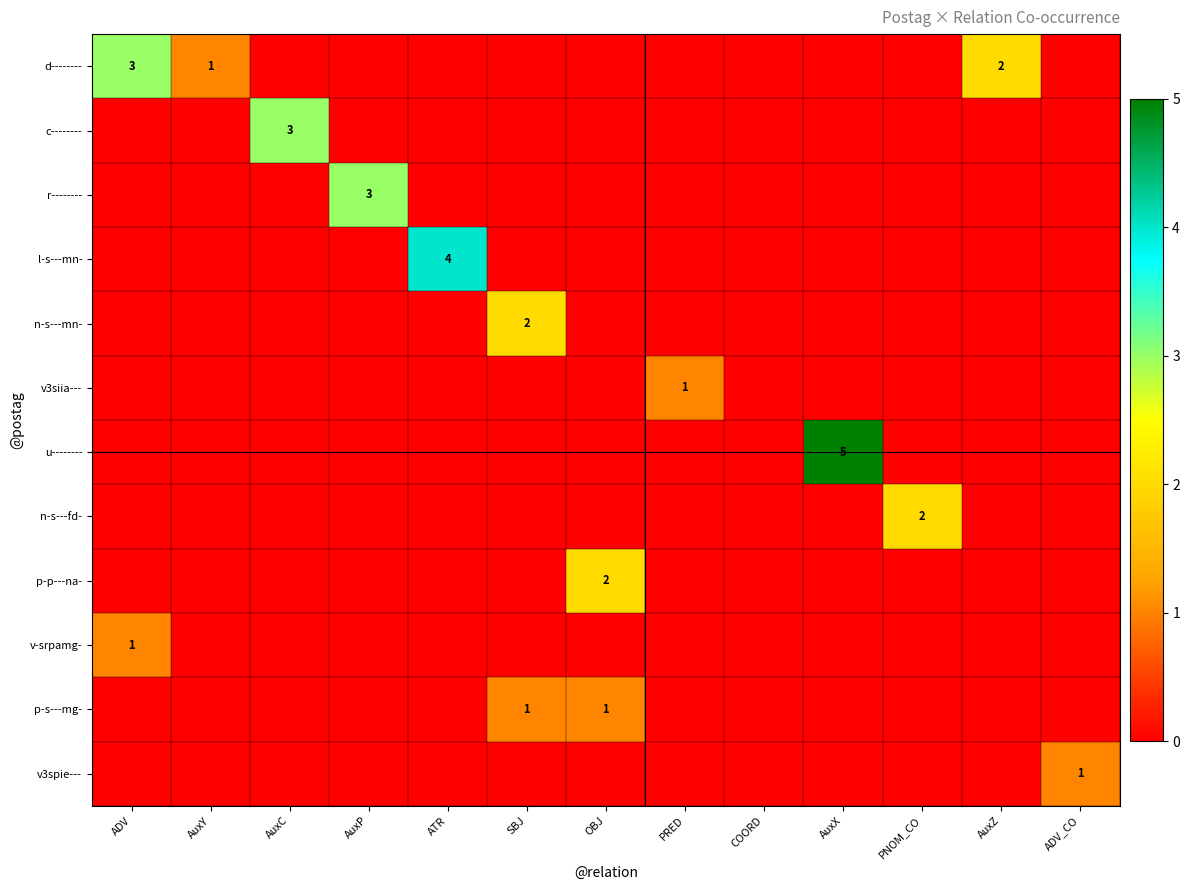

At how many categories does at least one series exceed 1?

9